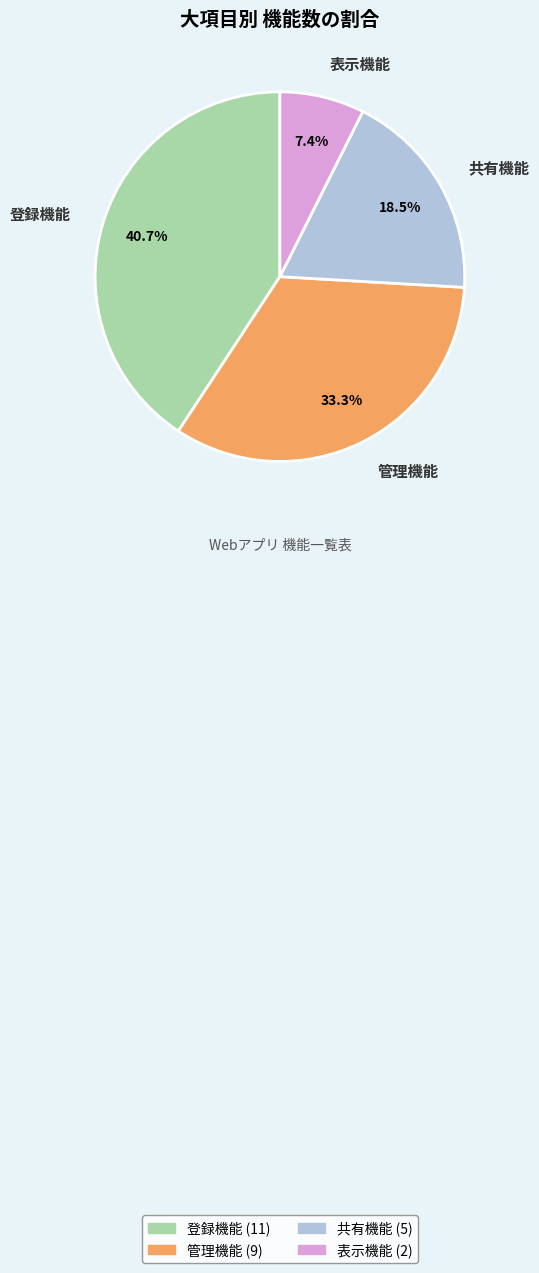

Count the number of slices in the pie.

4